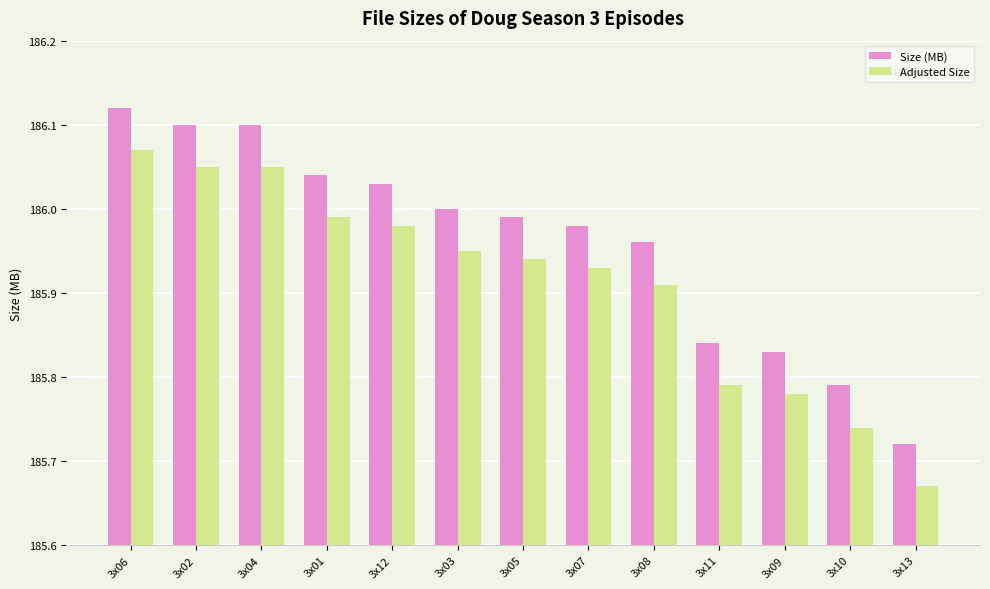

Are the bars horizontal?

No